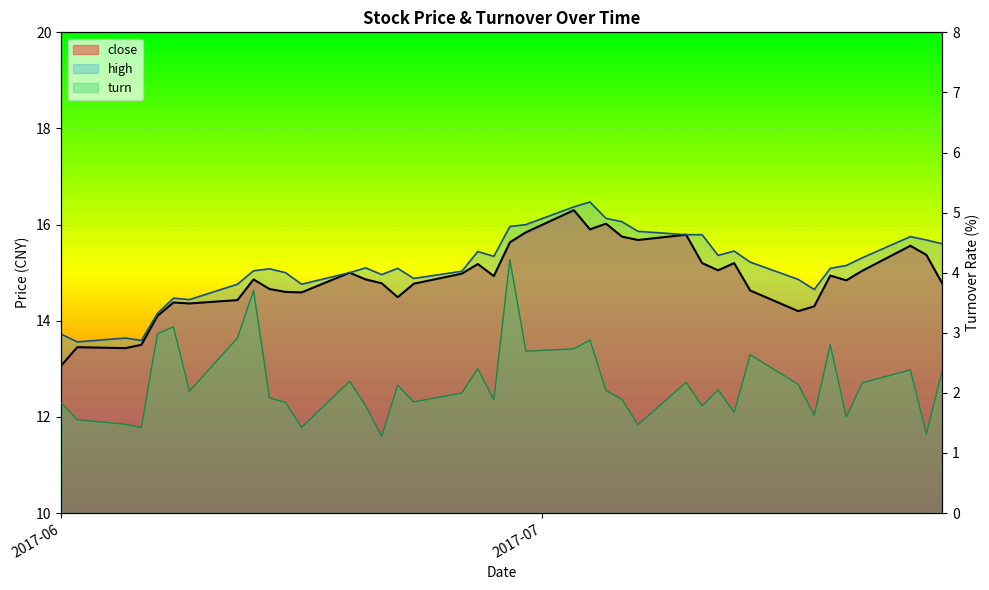

At 2017-07-04, list the series in order from largest to smallest.

high, close, turn